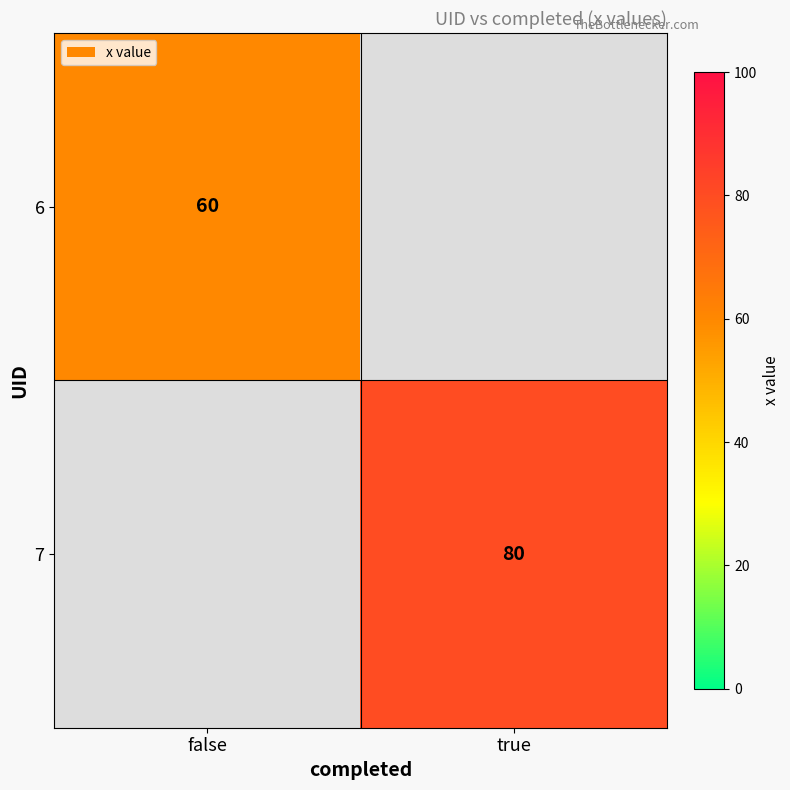

Which has a higher value, true or false?

false